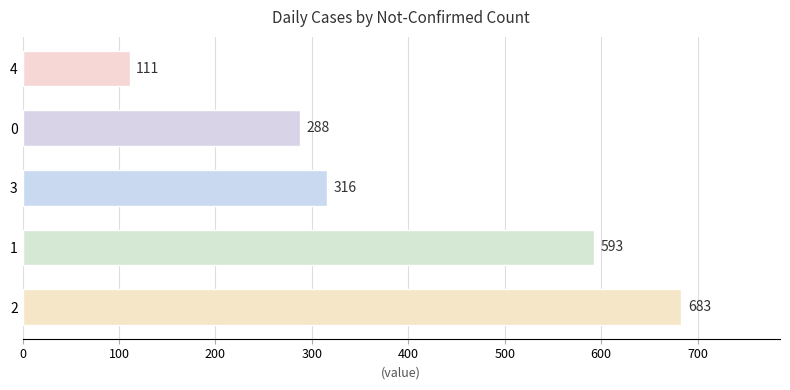

True or false: the data shows 162 at 4.

False